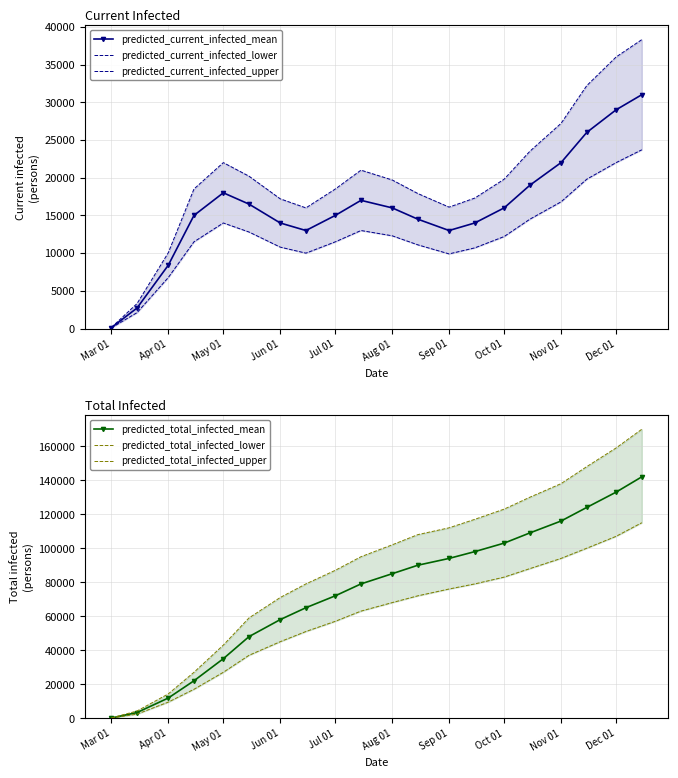

True or false: predicted_current_infected_mean and predicted_total_infected_upper intersect in this chart.

False